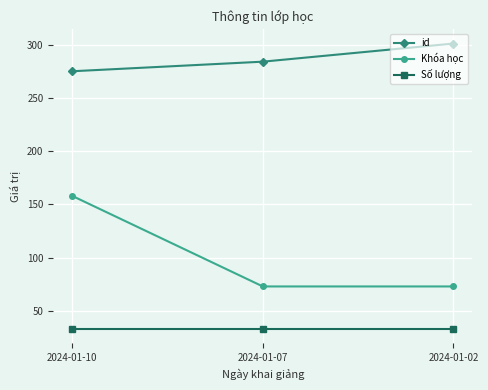

What is the total value across all series at 2024-01-10?

466